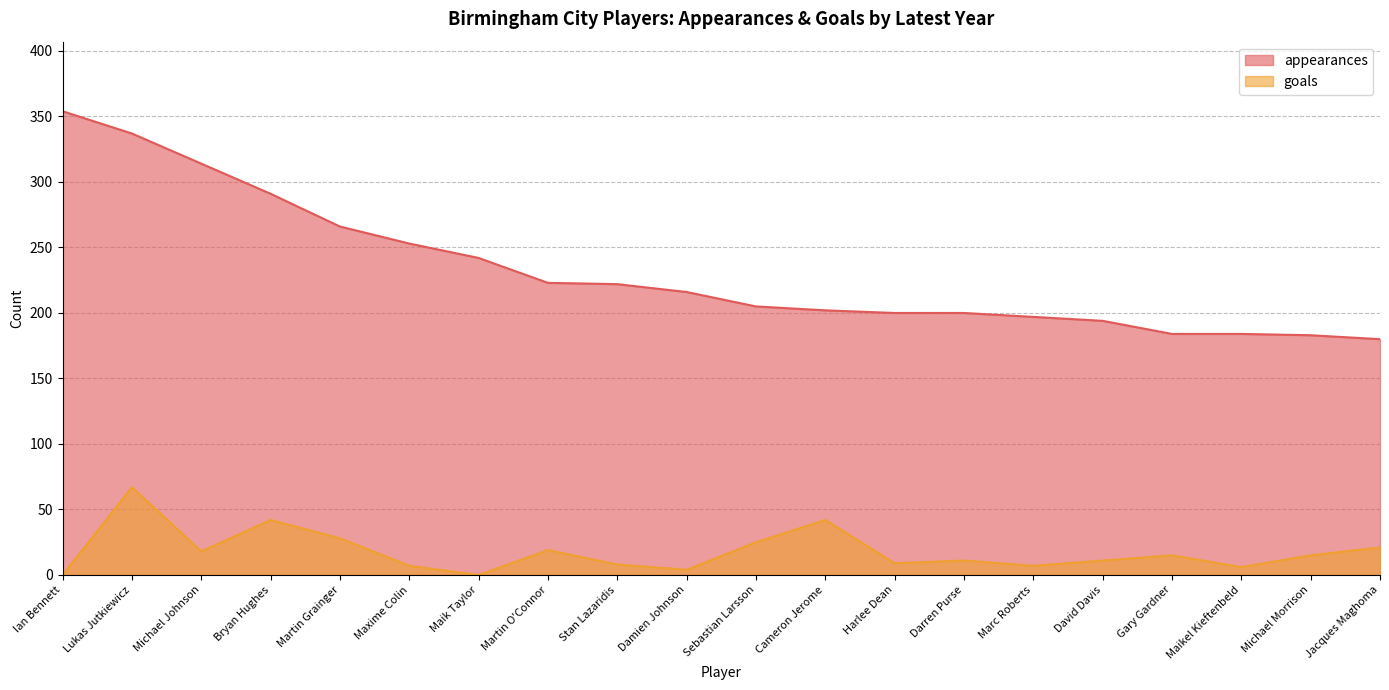

What position from the left is Damien Johnson?

10